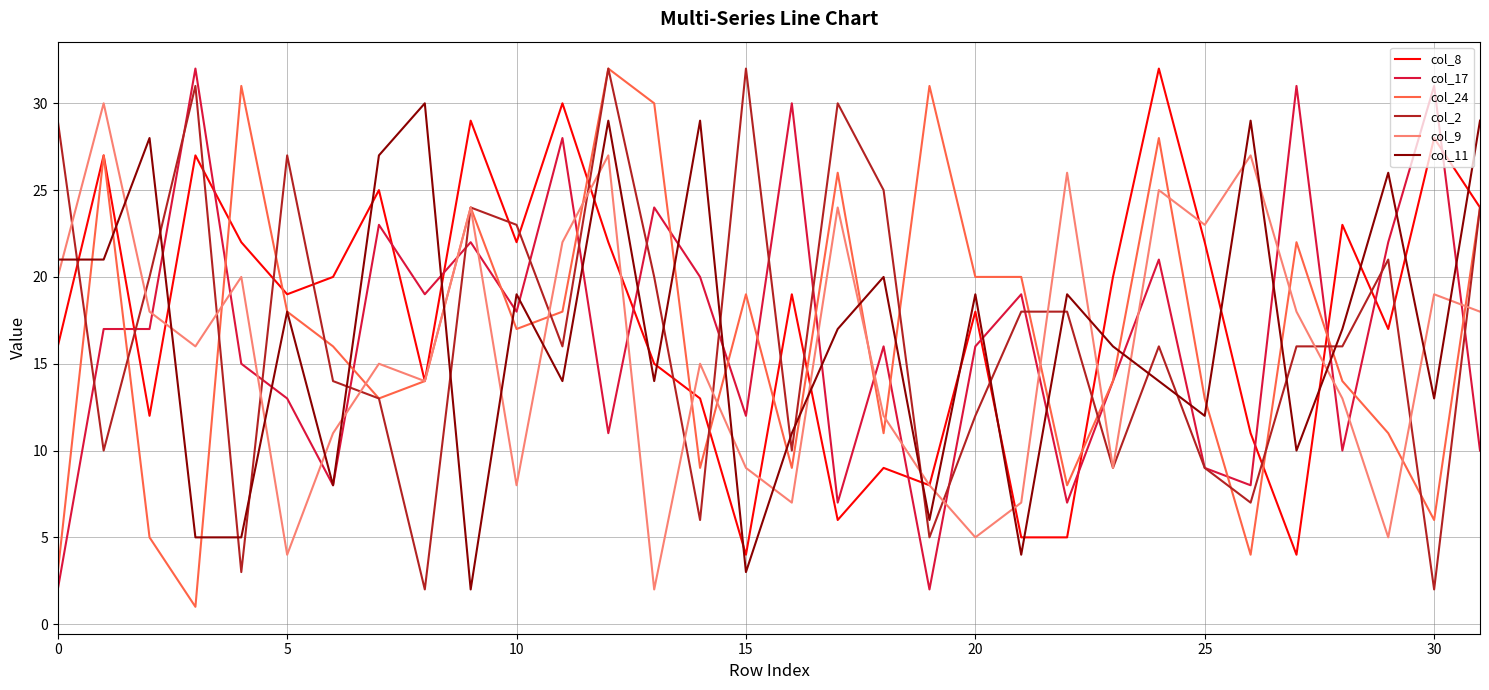

True or false: col_2 and col_11 cross at least once.

True